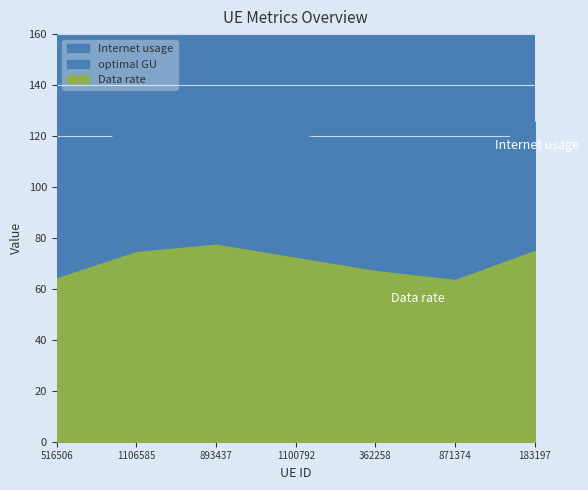

The Internet usage series shows 112.5 at 362258. True or false?

True